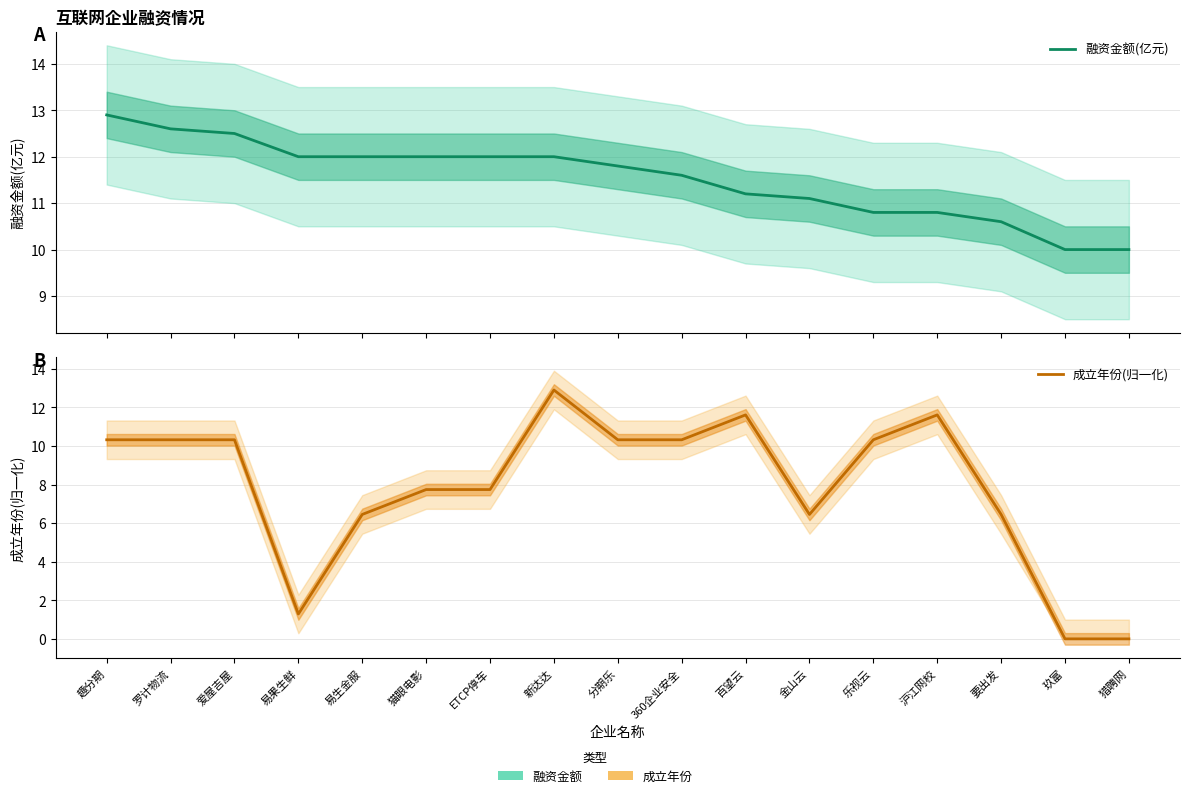

True or false: 融资金额(亿元) and 成立年份(归一化) cross at least once.

True